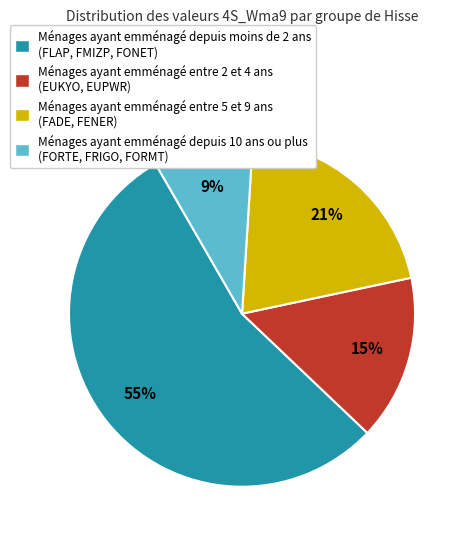

Between Ménages ayant emménagé entre 5 et 9 ans (FADE, FENER) and Ménages ayant emménagé entre 2 et 4 ans (EUKYO, EUPWR), which is larger?

Ménages ayant emménagé entre 5 et 9 ans (FADE, FENER)